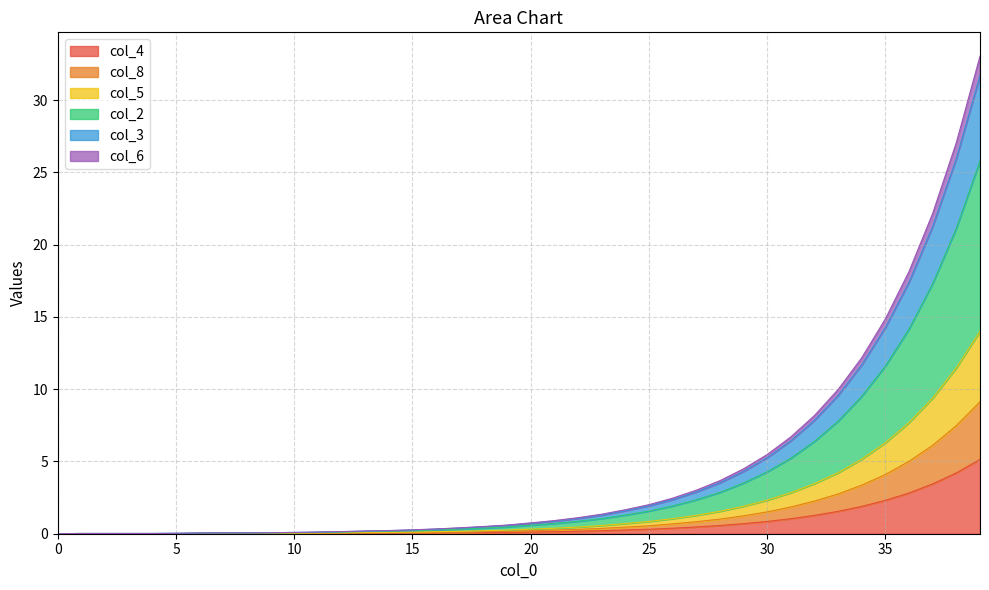

At which label is col_6 closest to 12?

35